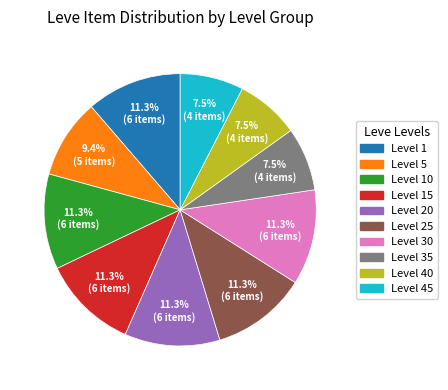

Is there a majority slice in this chart?

No